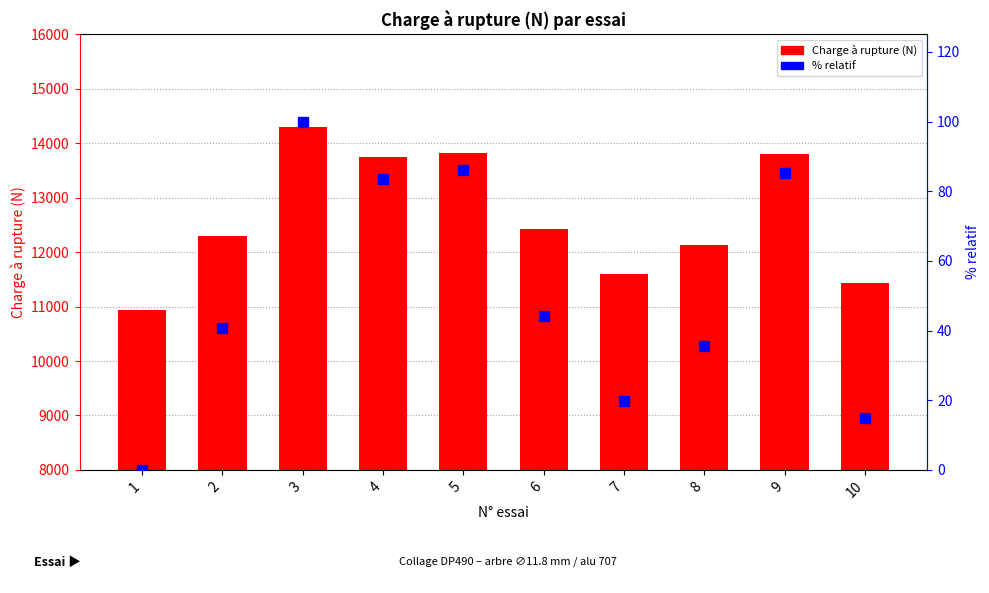

At which label does % relatif reach its peak?

3